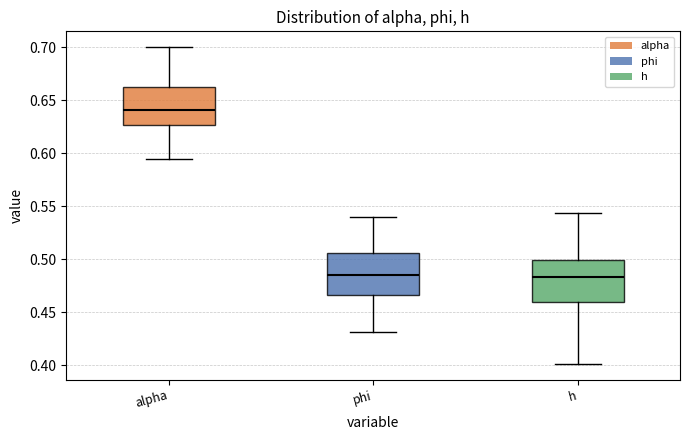

Reading left to right, transcribe this box plot: for each box, give where its median line is, the range the box spans, and where its two whiskers end, as read against the y-axis. The values are not printed on the chart, so give them approximately, as read against the axis.

alpha: median 0.640, box 0.625 to 0.665, whiskers 0.595 to 0.700
phi: median 0.485, box 0.465 to 0.505, whiskers 0.430 to 0.540
h: median 0.485, box 0.460 to 0.500, whiskers 0.400 to 0.545